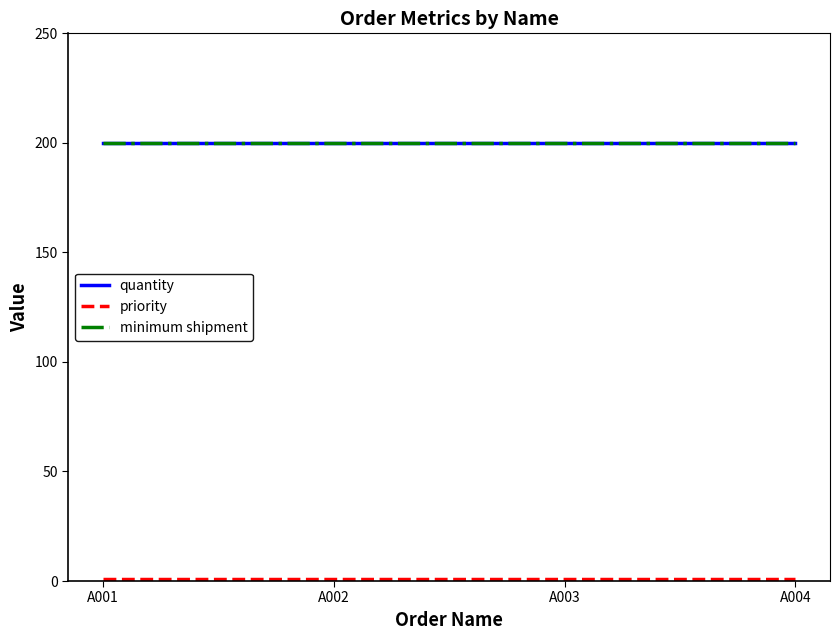

Which has a higher value, A002 or A003?

A002